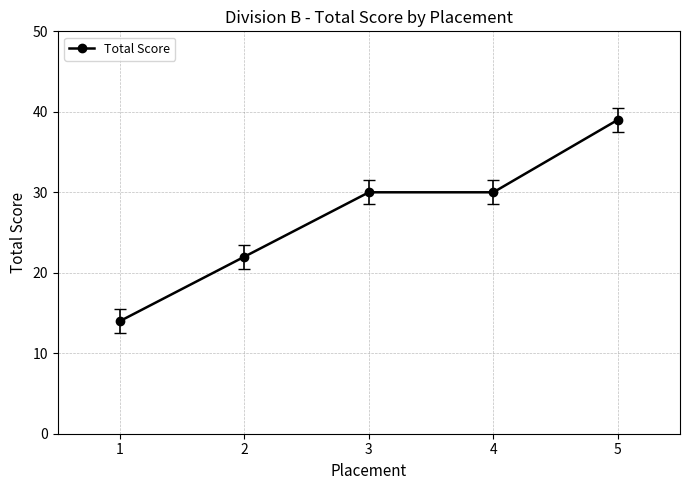

True or false: the data shows 20 at 4.

False